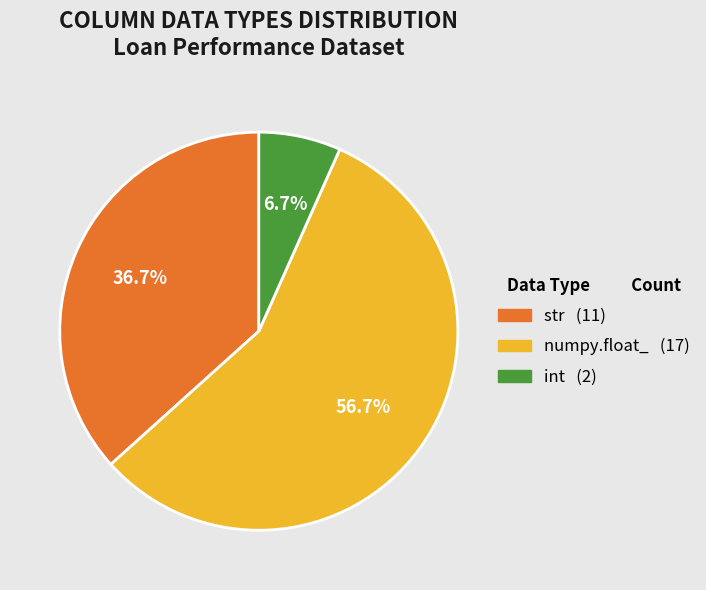

Which slice is the largest?

numpy.float_